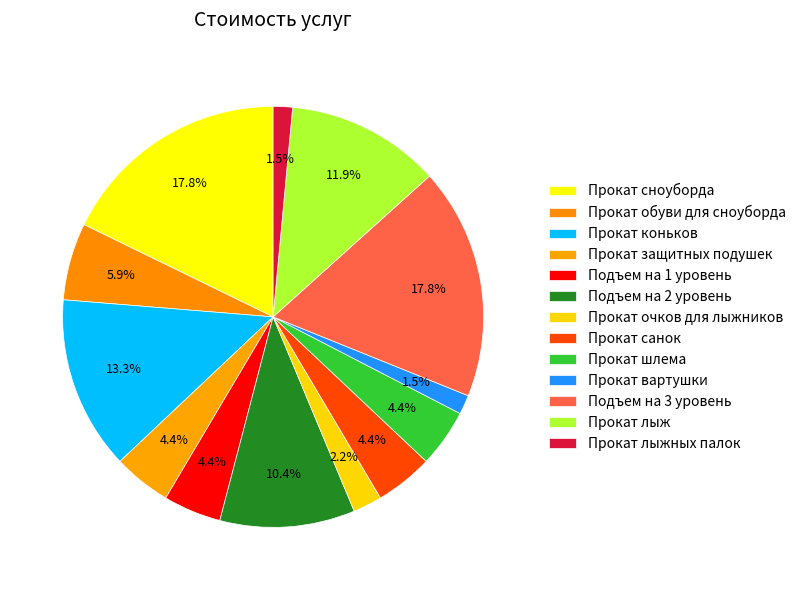

Count the number of slices in the pie.

13